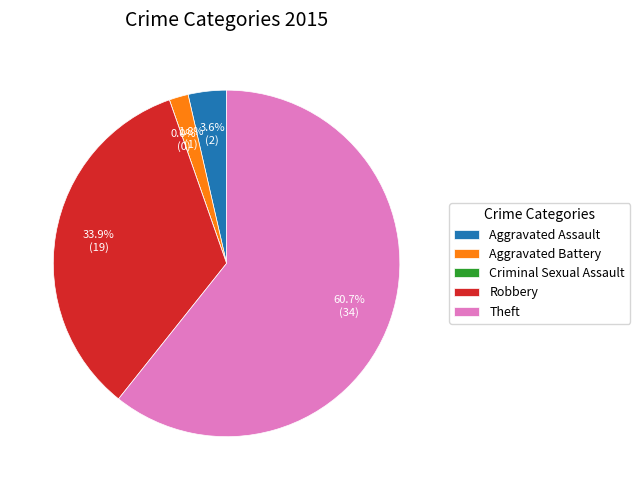

Which has a higher value, Aggravated Assault or Robbery?

Robbery